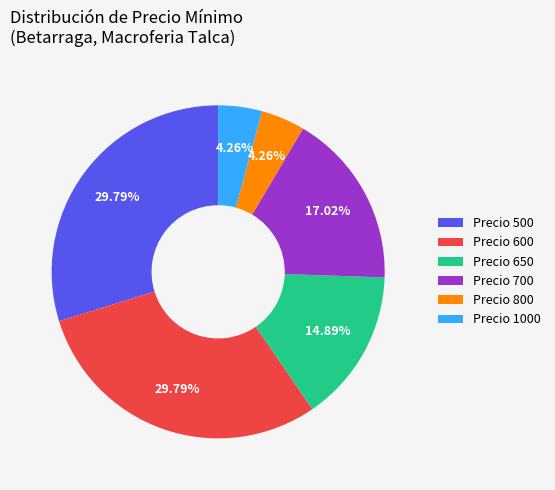

How many segments does this pie chart have?

6